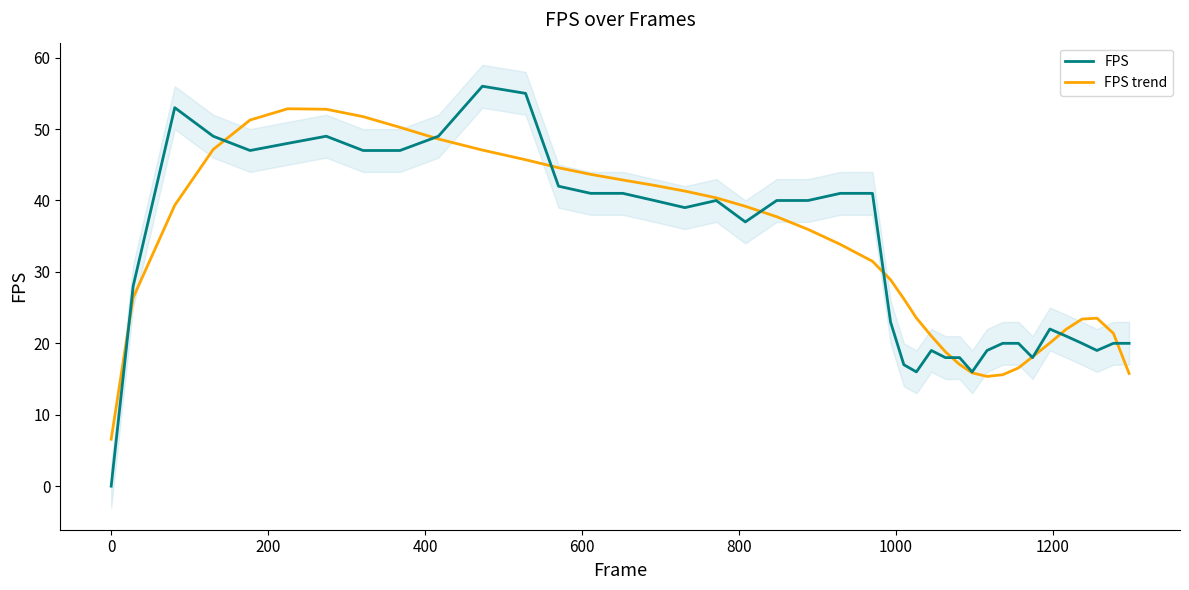

How many data points in FPS are less than 39?

20